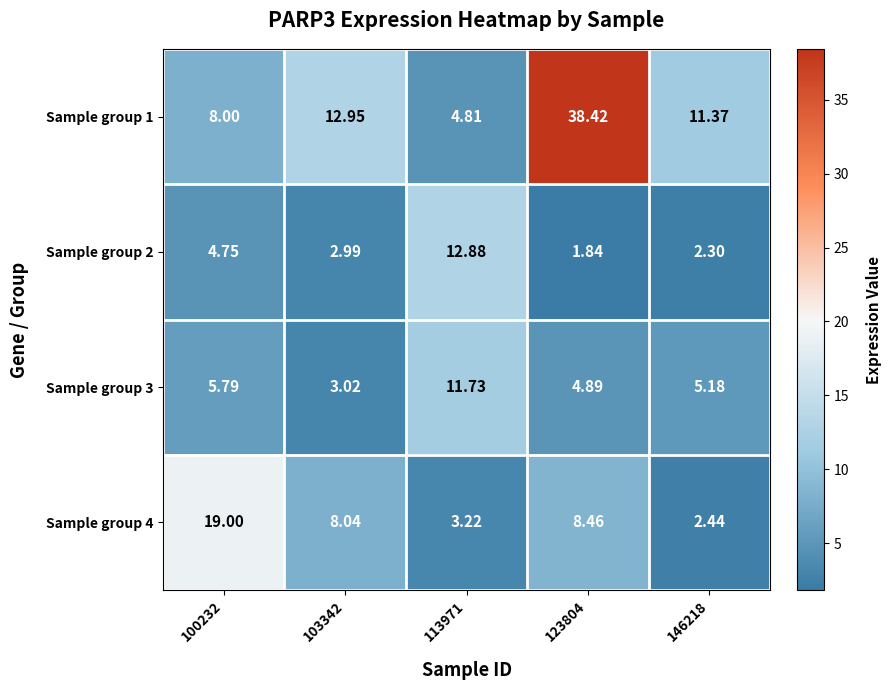

What is the spread (max minus min) of values at 146218?

9.1